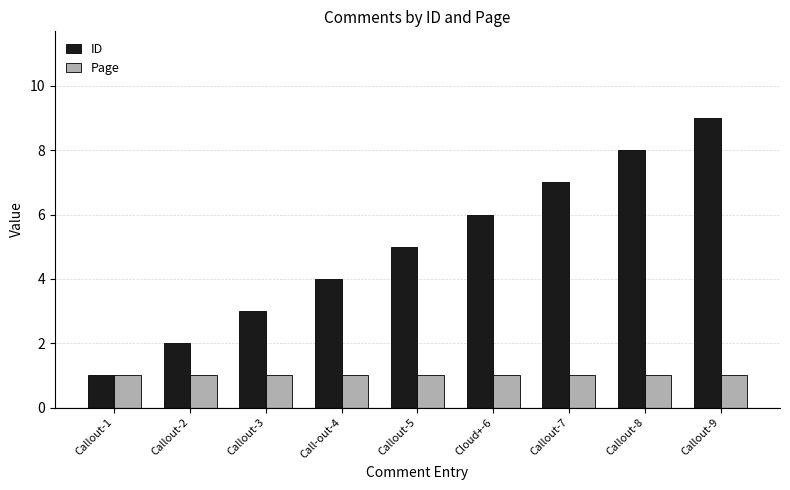

How many categories are shown in the chart?

9